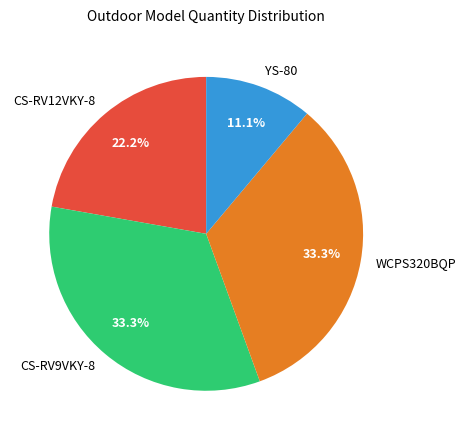

Which slice is the smallest?

YS-80